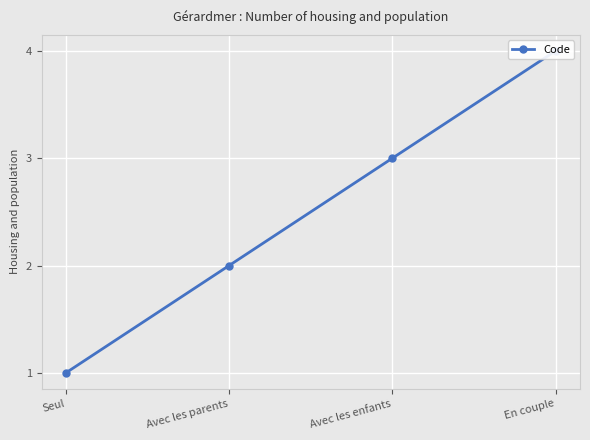

List the labels in order of value, largest first.

En couple, Avec les enfants, Avec les parents, Seul